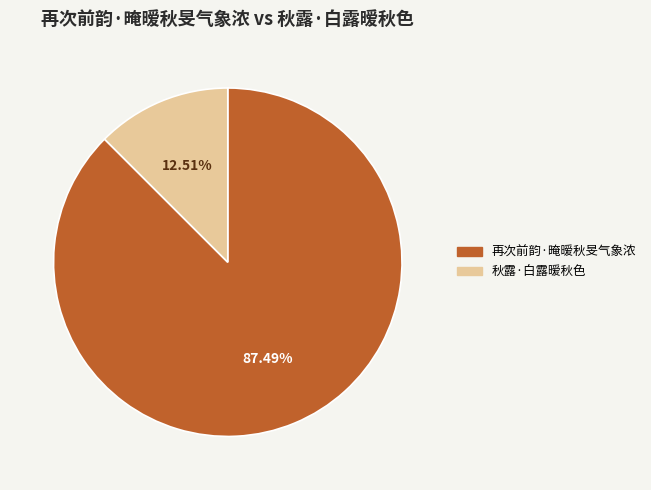

How much of the chart is everything except 秋露·白露暧秋色?

87.5%